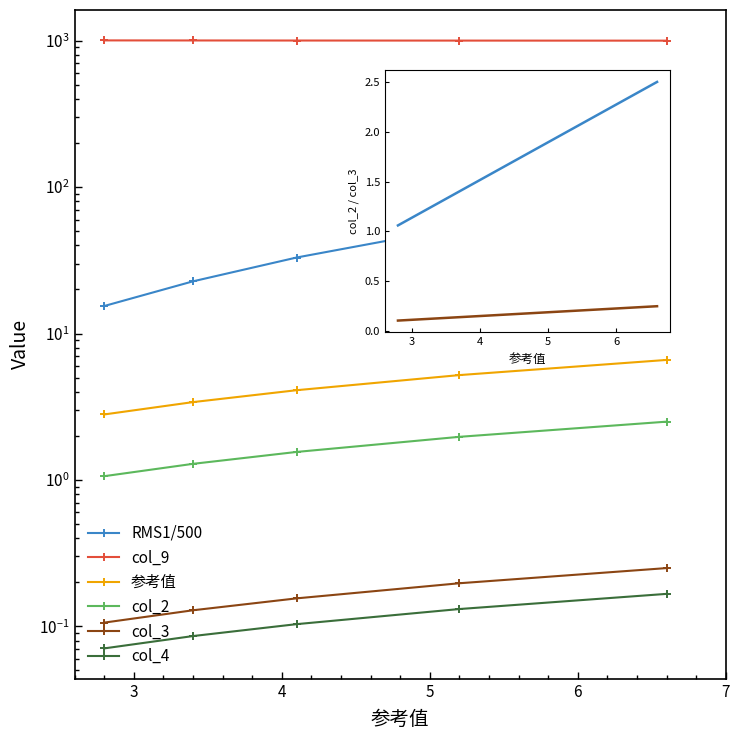

What is the spread (max minus min) of values at 3?

1000.9